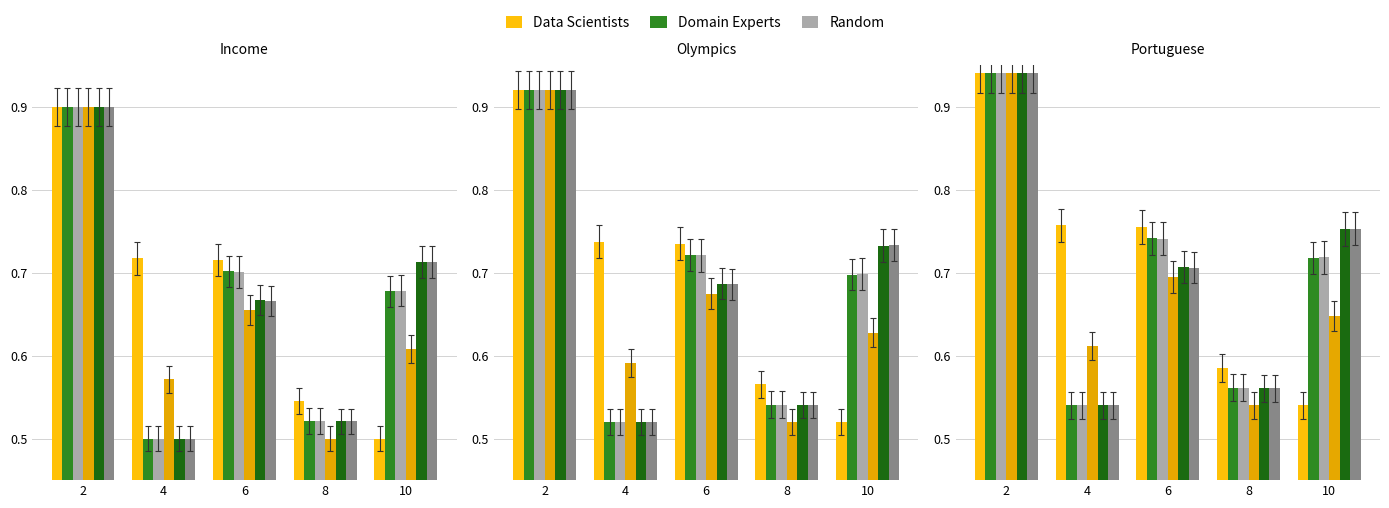

How many Col 2 values are between 0 and 1?

5